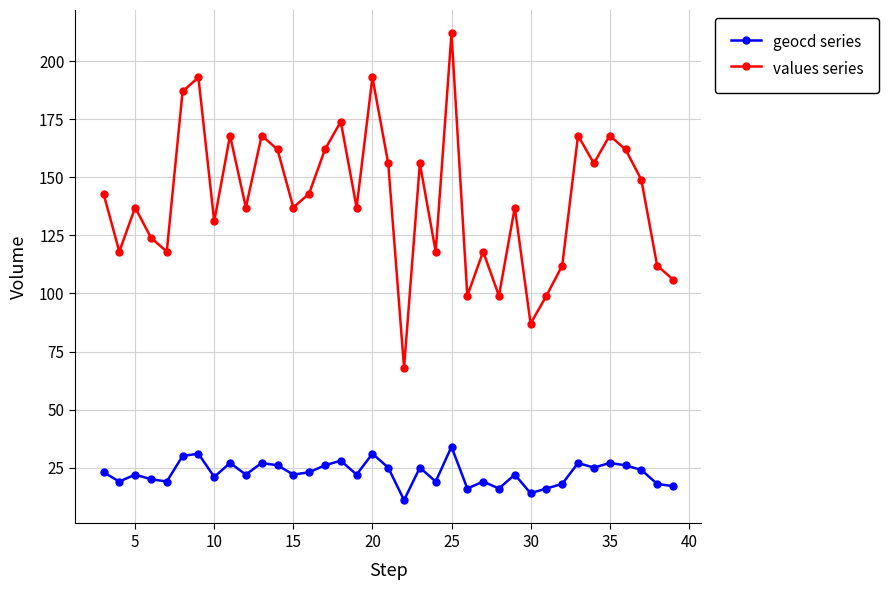

Rank the series by their maximum value, from highest to lowest.

values series, geocd series